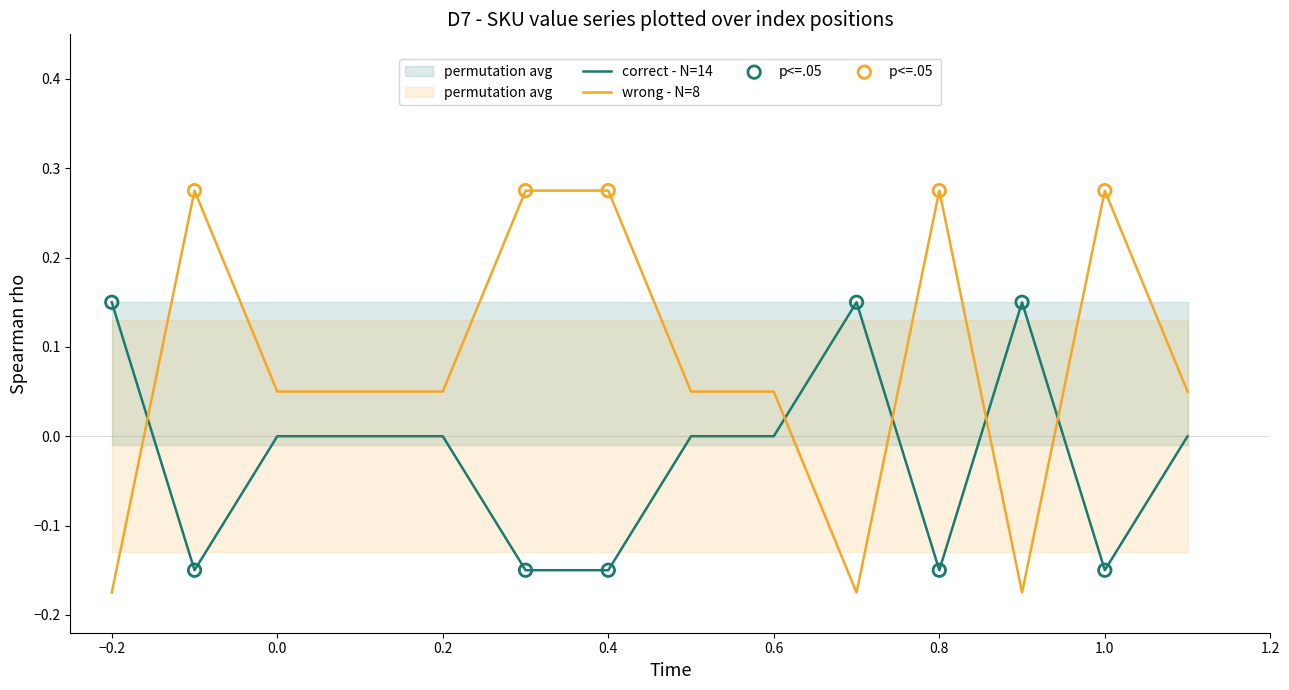

True or false: correct - N=14 has a value of 0.0 at 0.0.

True